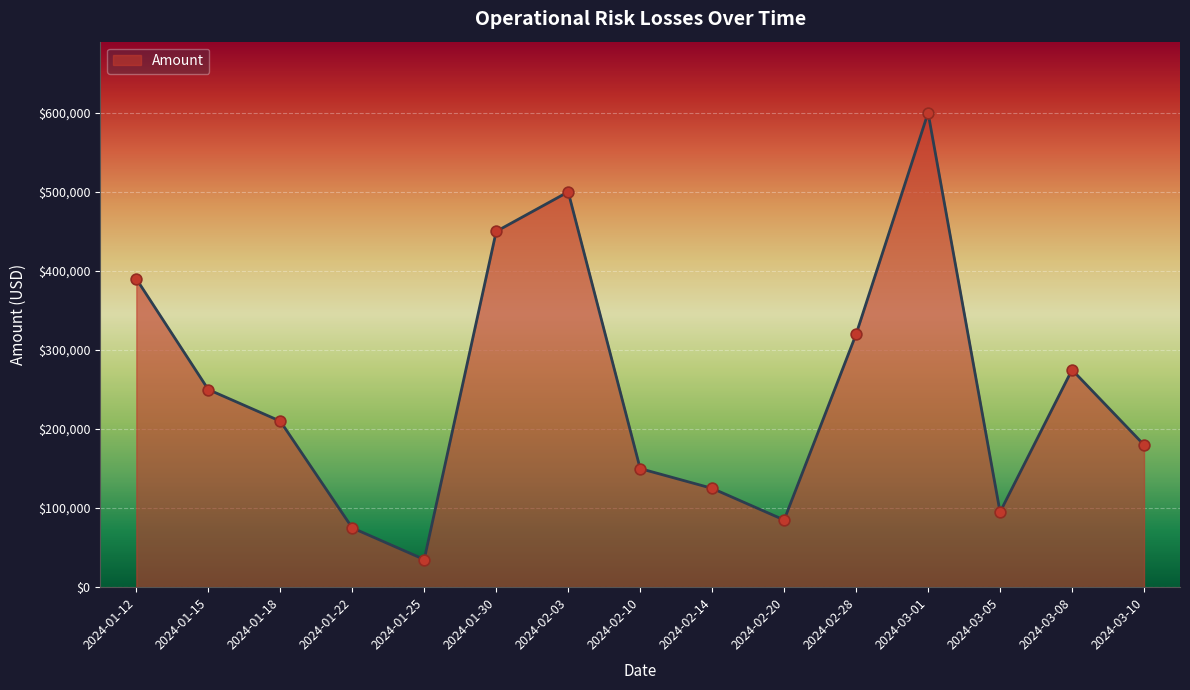

Approximately how many times larger is the value at 2024-01-30 compared to 2024-01-12?

1.2